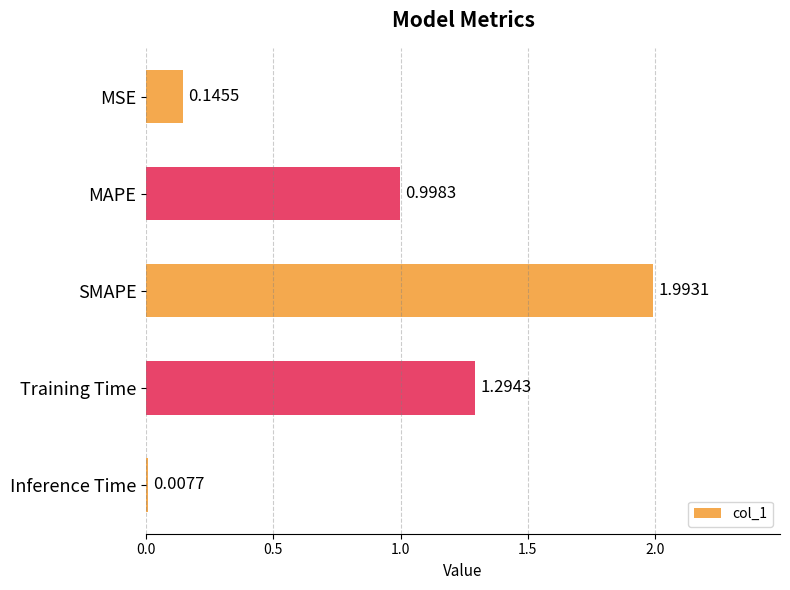

List the labels in order of value, largest first.

SMAPE, Training Time, MAPE, MSE, Inference Time